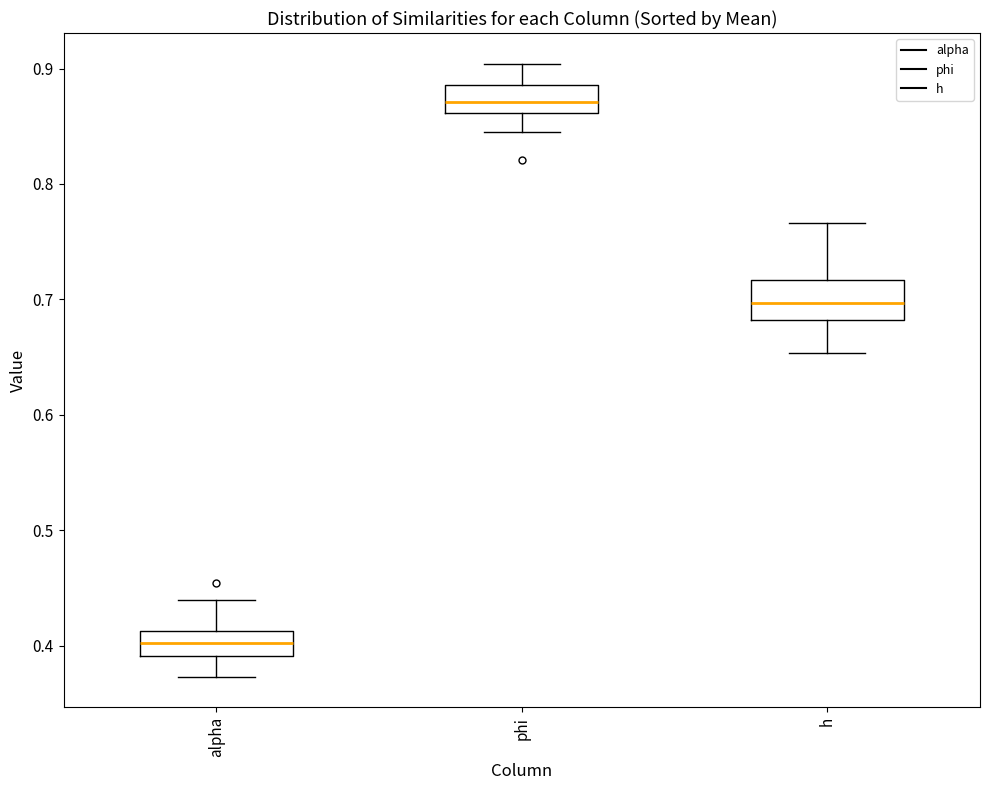

Reading left to right, transcribe this box plot: for each box, give where its median line is, the range the box spans, and where its two whiskers end, as read against the y-axis. The values are not printed on the chart, so give them approximately, as read against the axis.

alpha: median 0.40, box 0.39 to 0.41, whiskers 0.37 to 0.44
phi: median 0.87, box 0.86 to 0.89, whiskers 0.85 to 0.90
h: median 0.70, box 0.68 to 0.72, whiskers 0.65 to 0.77